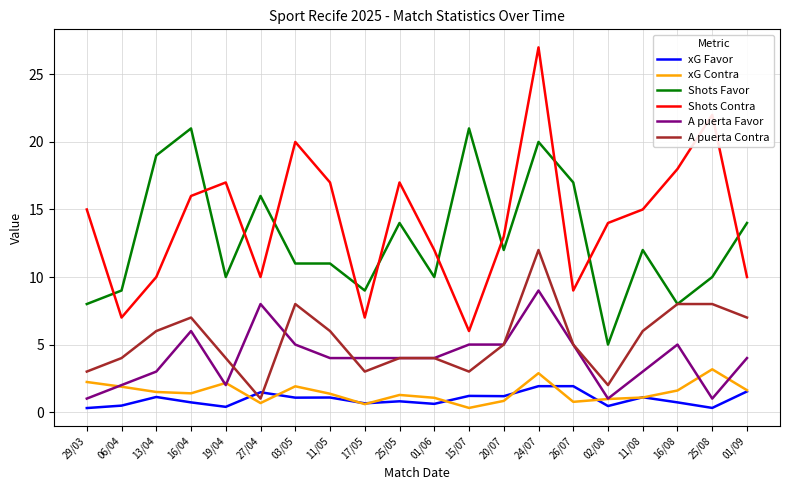

What is the difference between the second highest and second lowest values in the xG Contra series?

2.3